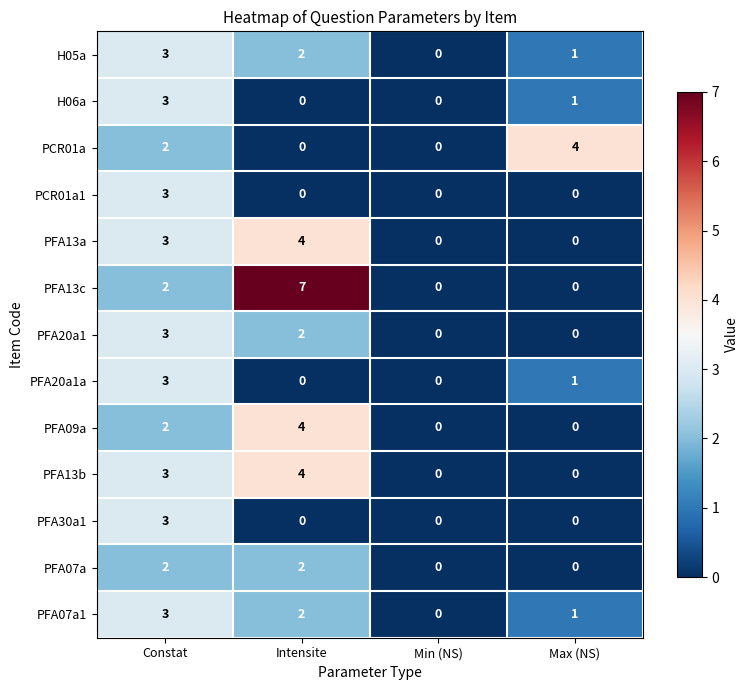

Count the PFA13a values in the range 0 to 4.

4